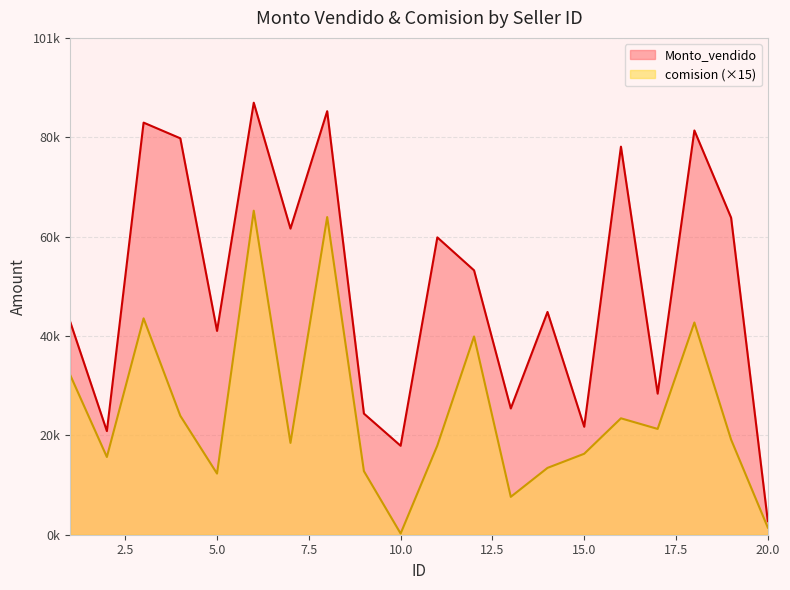

What is the value of the comision point at the 18th from the left?

42975.3